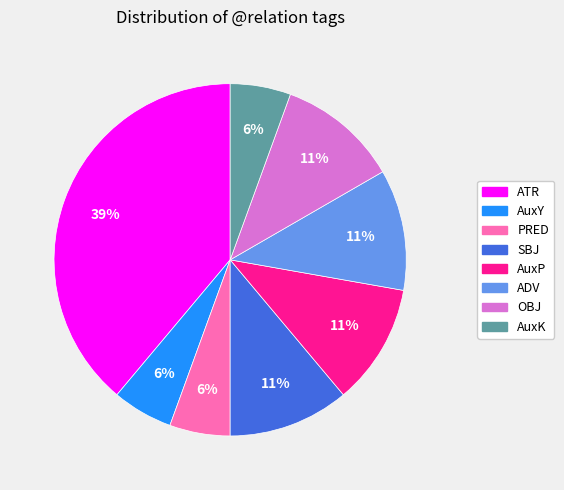

Which category has the biggest portion of the pie?

ATR